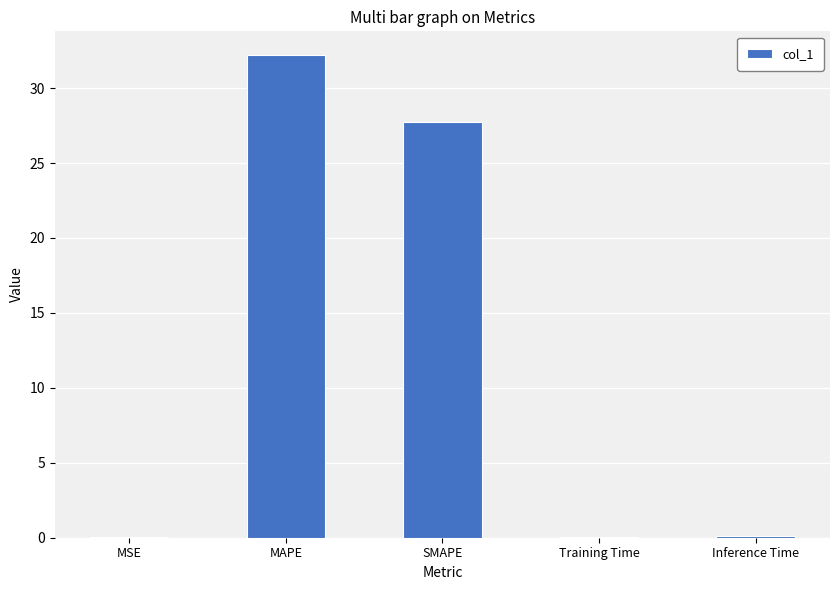

At which label is the value closest to 16?

SMAPE